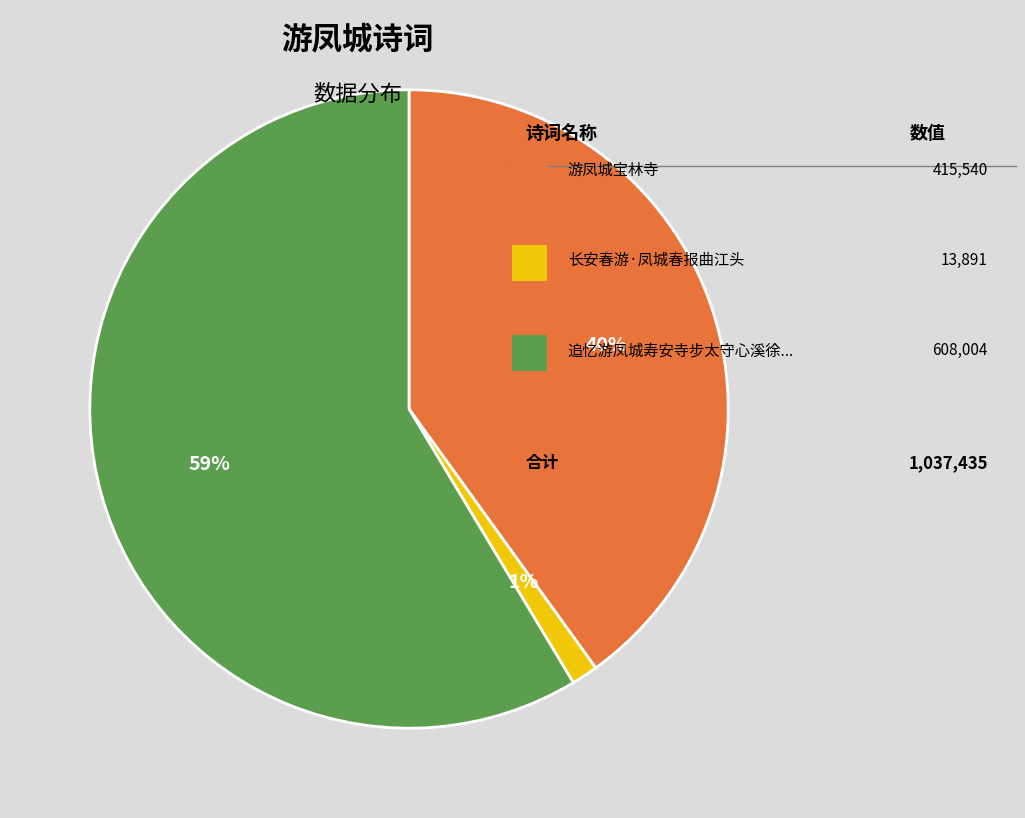

How many slices are in this pie chart?

3